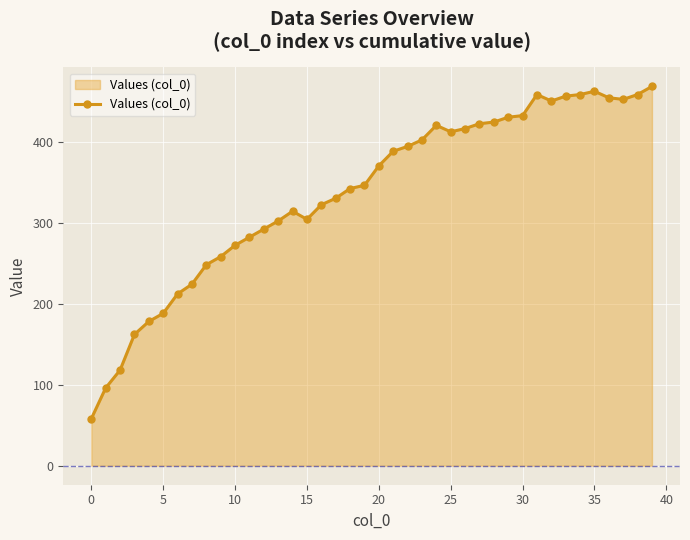

What is the average value?

337